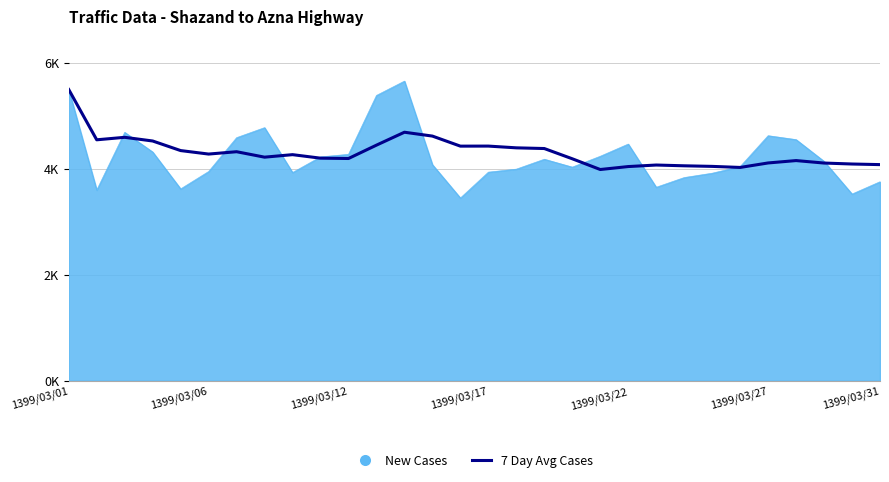

Does the chart have visible grid lines?

Yes